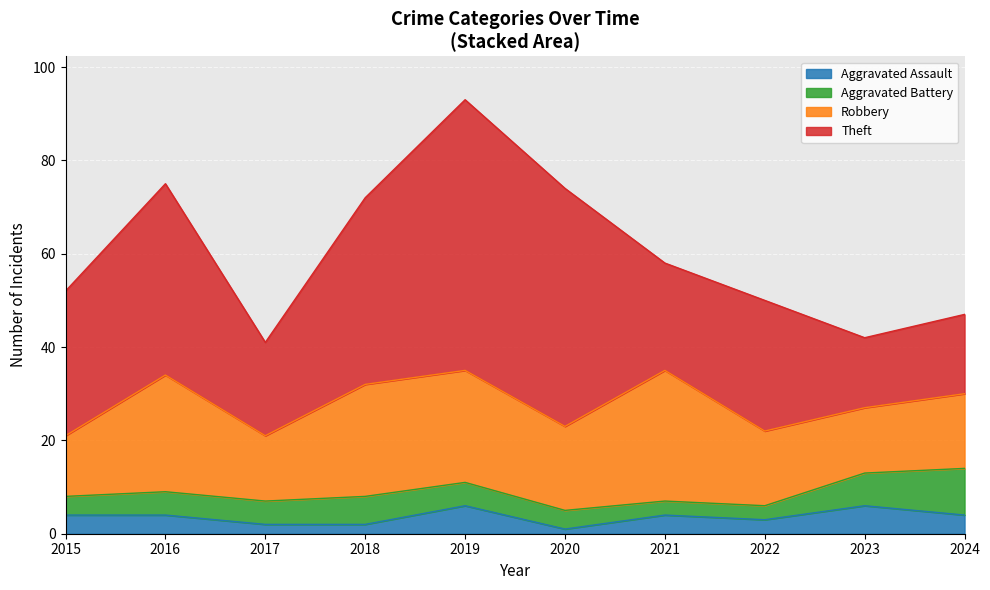

True or false: Aggravated Assault and Aggravated Battery cross at least once.

True